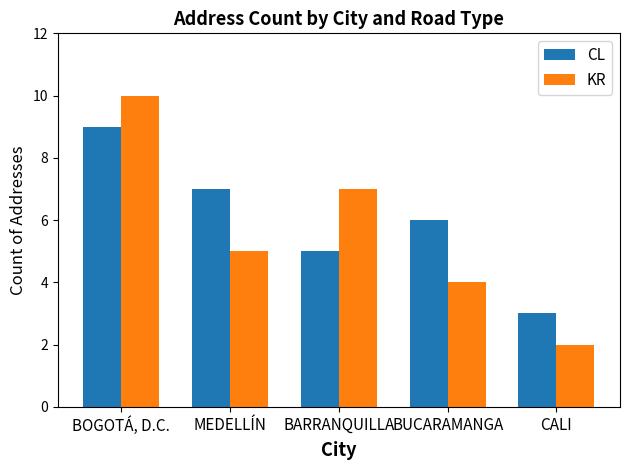

True or false: CL has a value of 4 at MEDELLÍN.

False